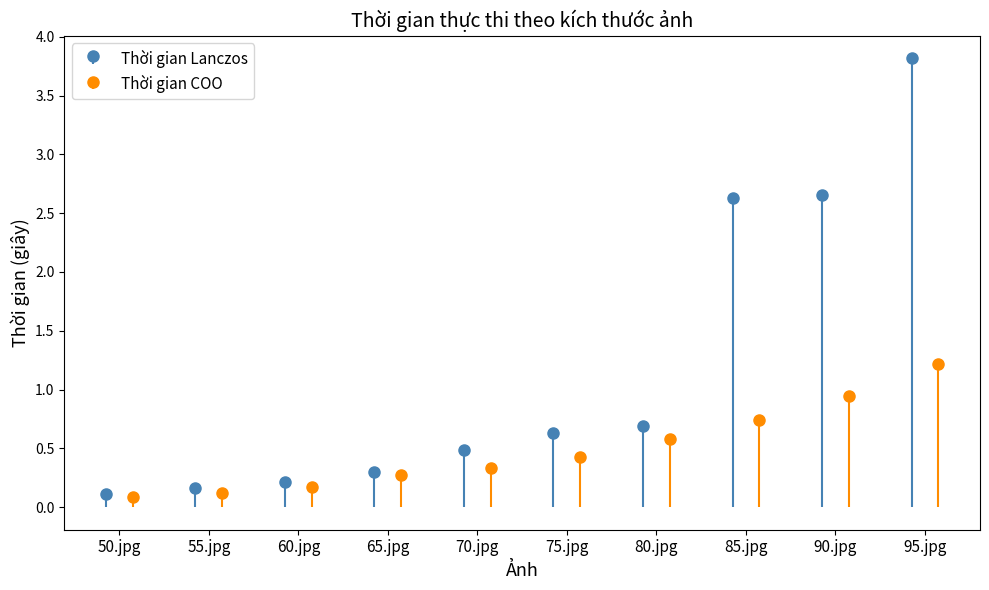

Which category has the highest value in the Thời gian Lanczos series?

95.jpg